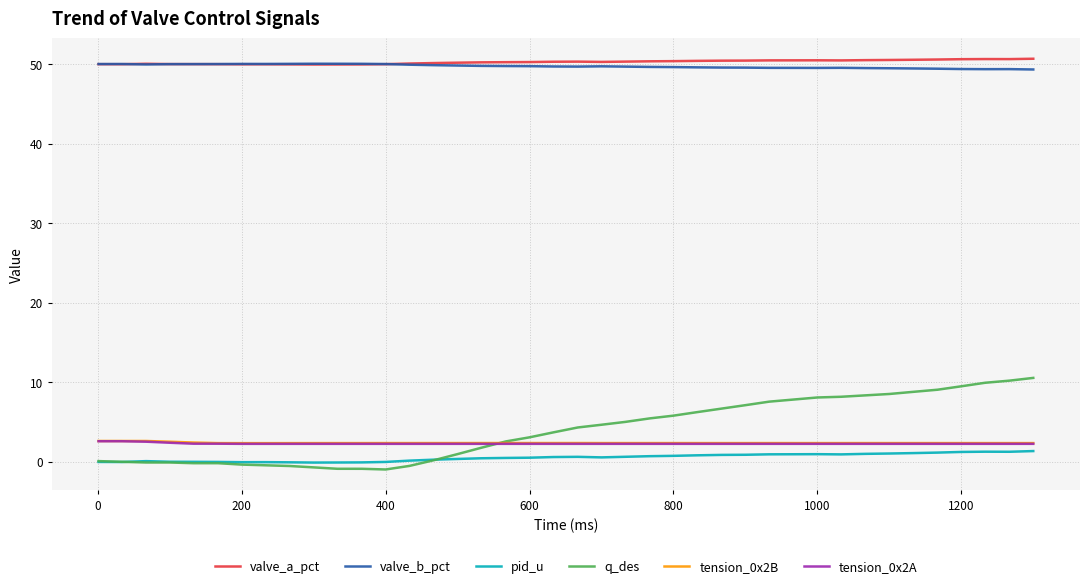

True or false: tension_0x2B and valve_a_pct intersect in this chart.

False